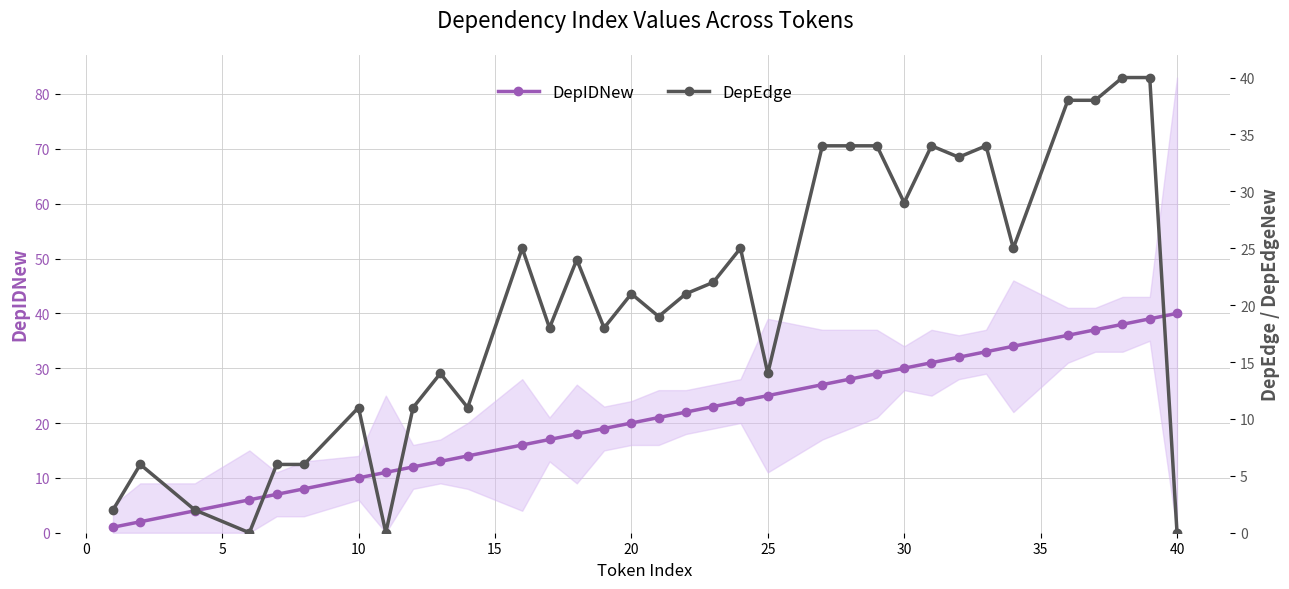

True or false: DepIDNew and DepEdge intersect in this chart.

True